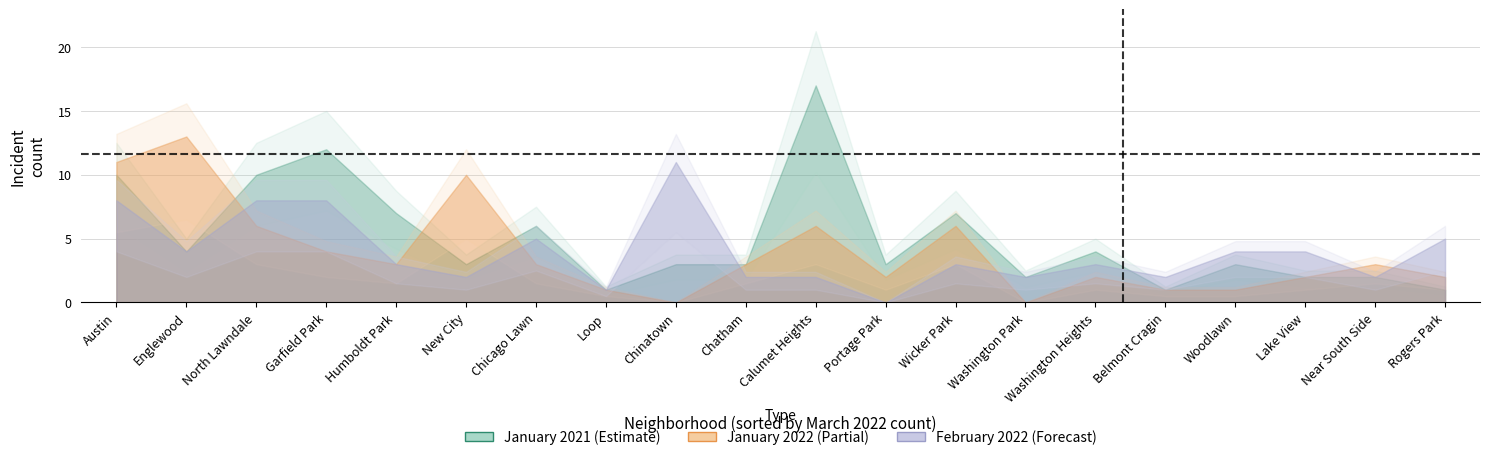

How many lines are shown in the chart?

3